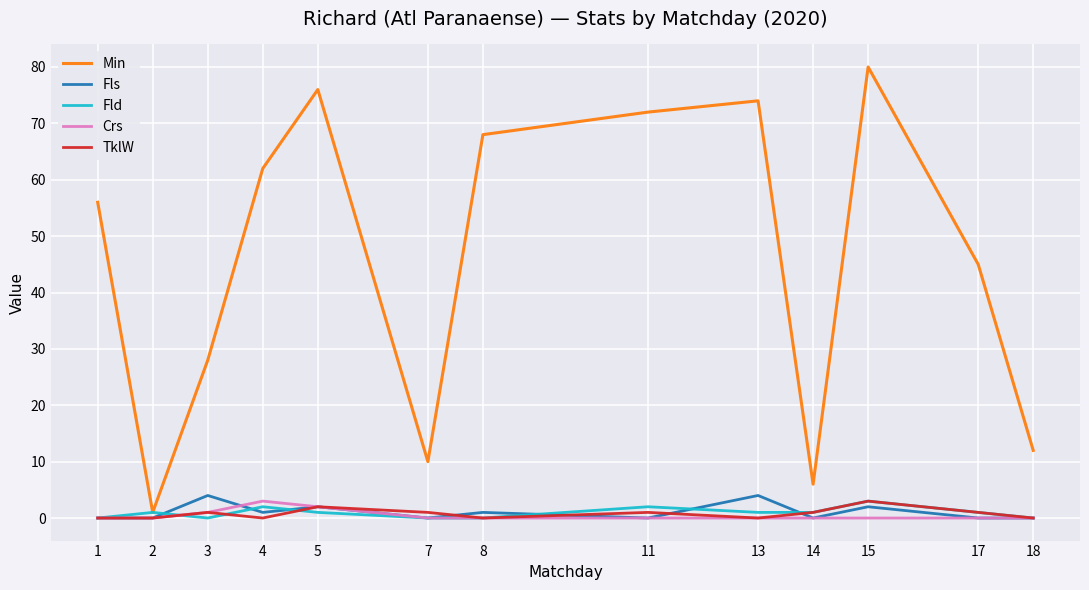

The value of TklW at 4 is 0. True or false?

True